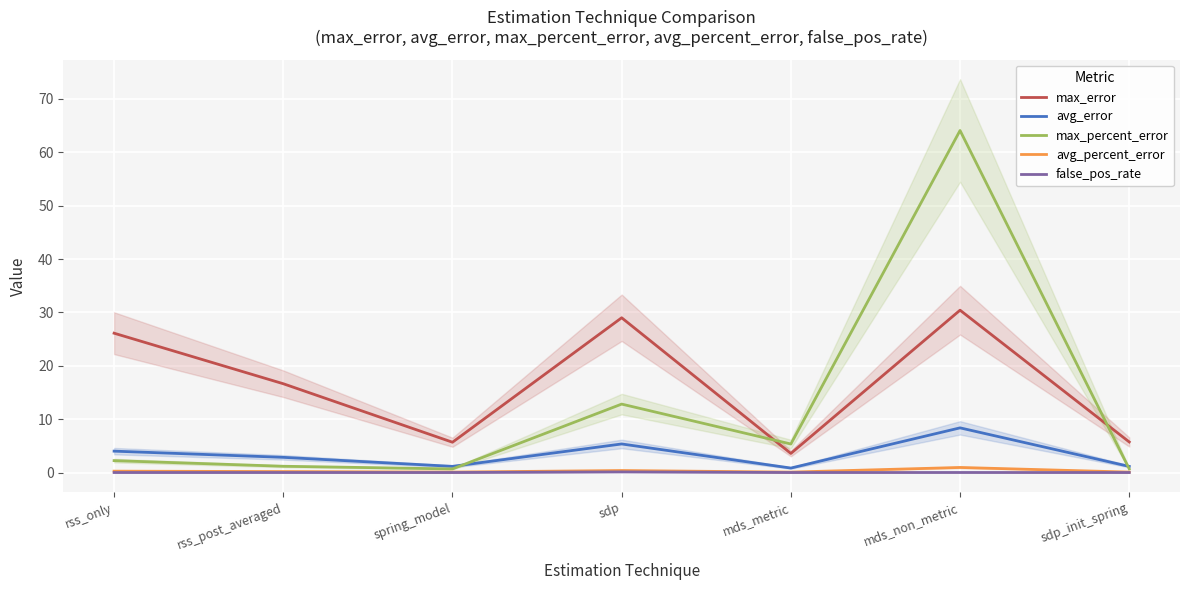

At which category is the sum across all series the highest?

mds_non_metric